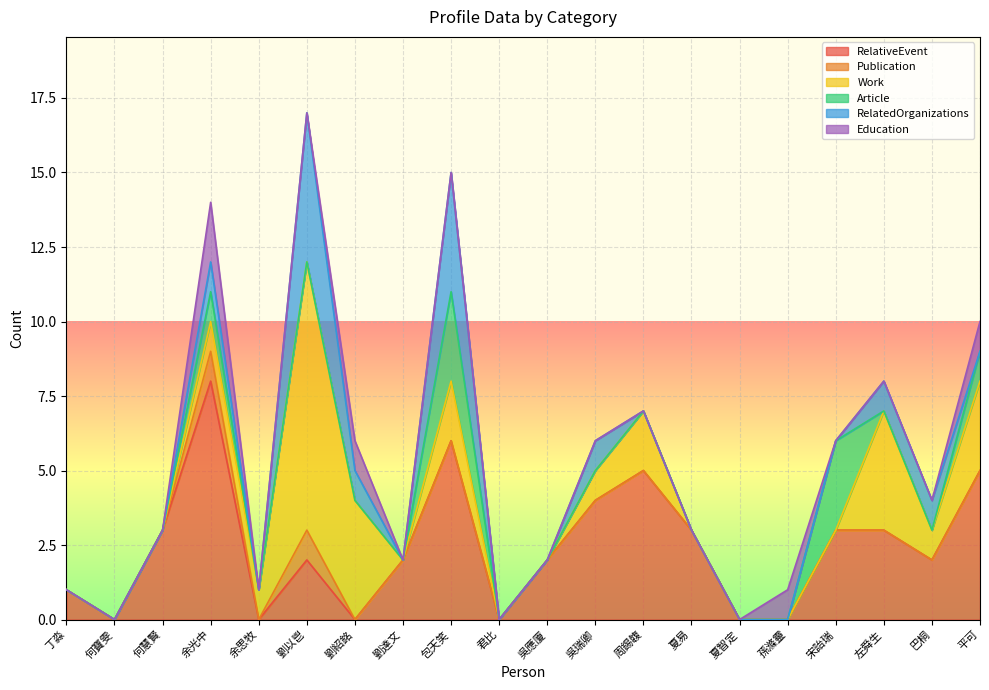

True or false: RelatedOrganizations and Work cross at least once.

False